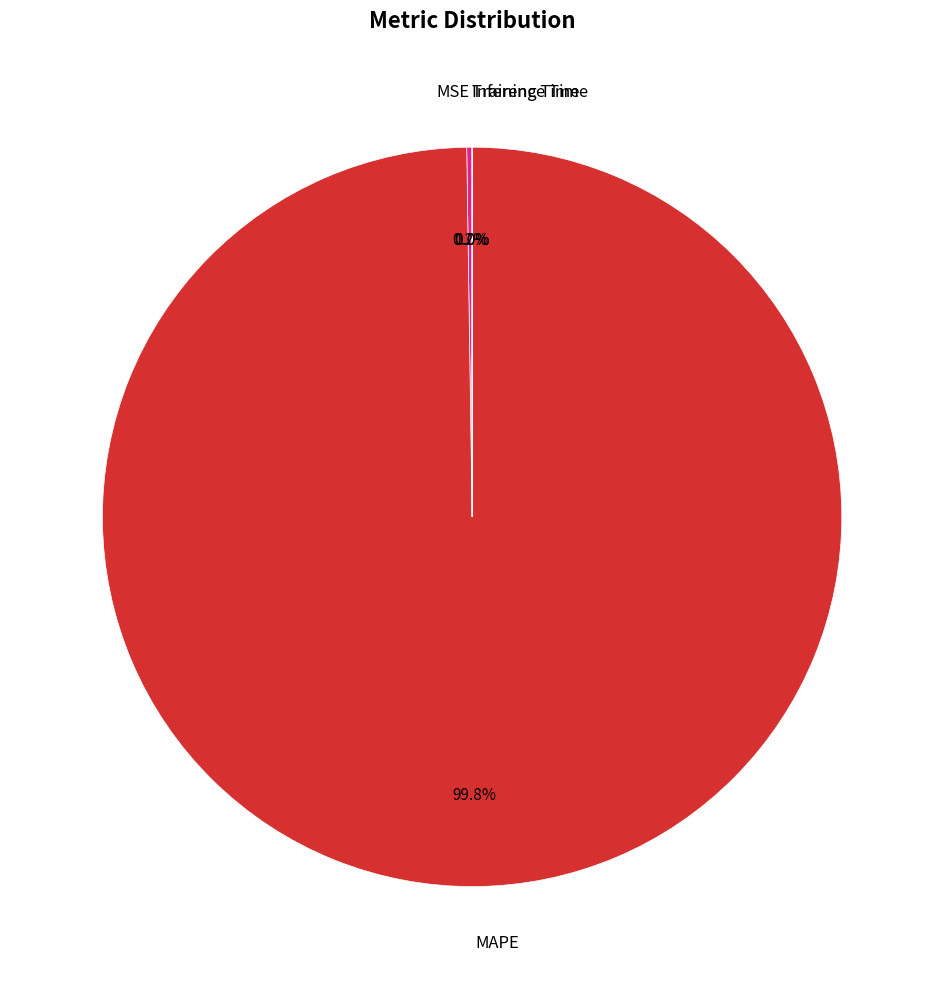

Which category accounts for the majority?

MAPE